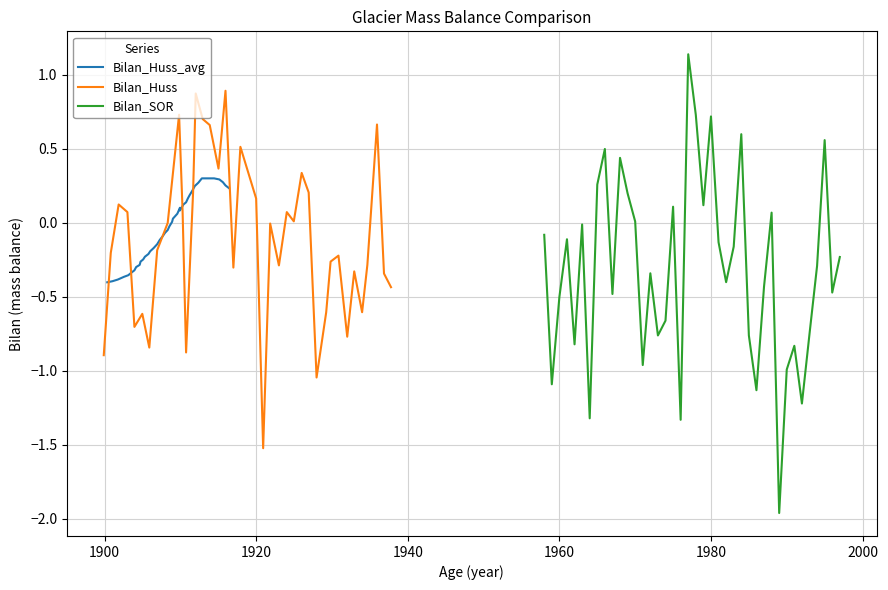

Is this an area chart (filled region under the line)?

No